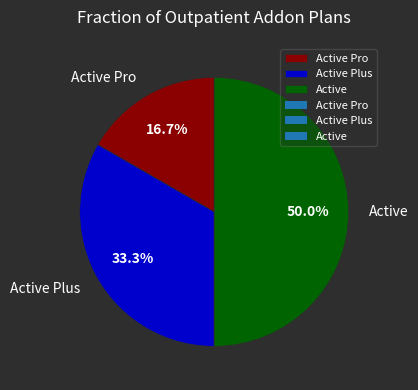

To the nearest percent, what percentage of the pie is Active Plus?

33%